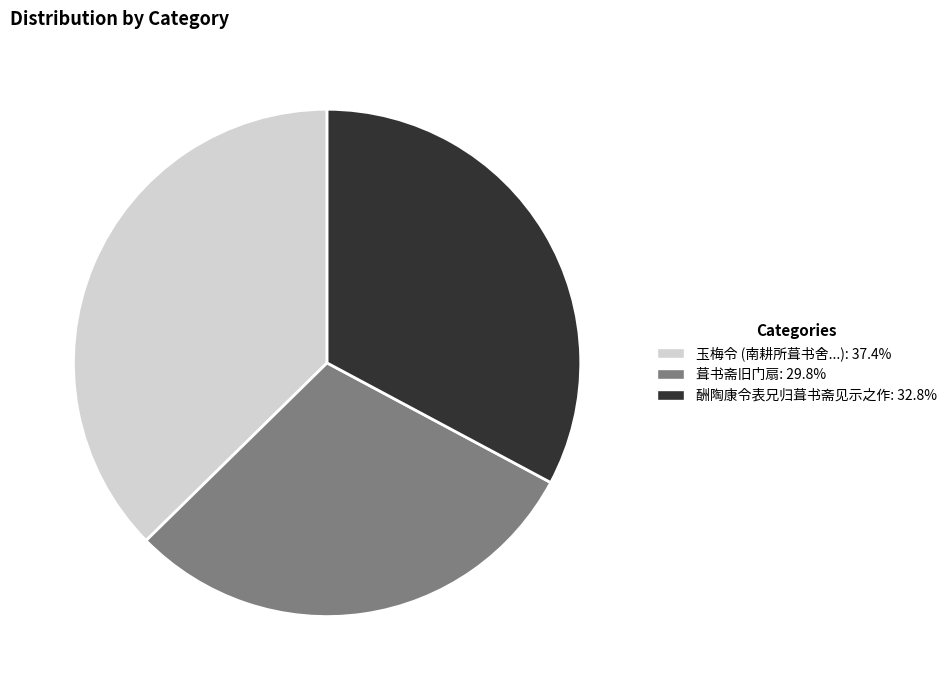

Is there any slice that represents more than half of the pie?

No